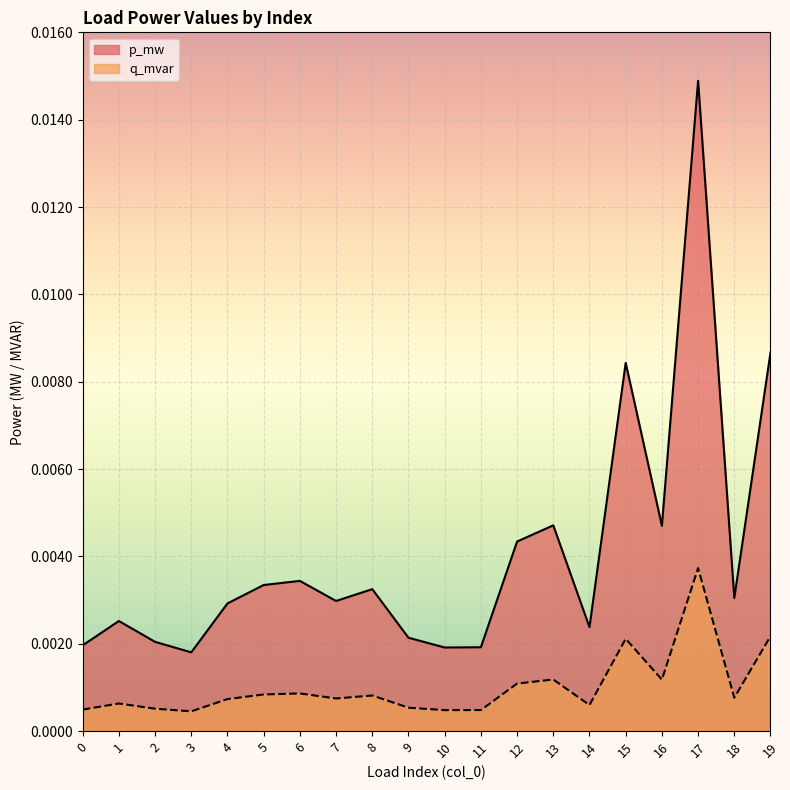

Which series has the largest total across all categories?

p_mw